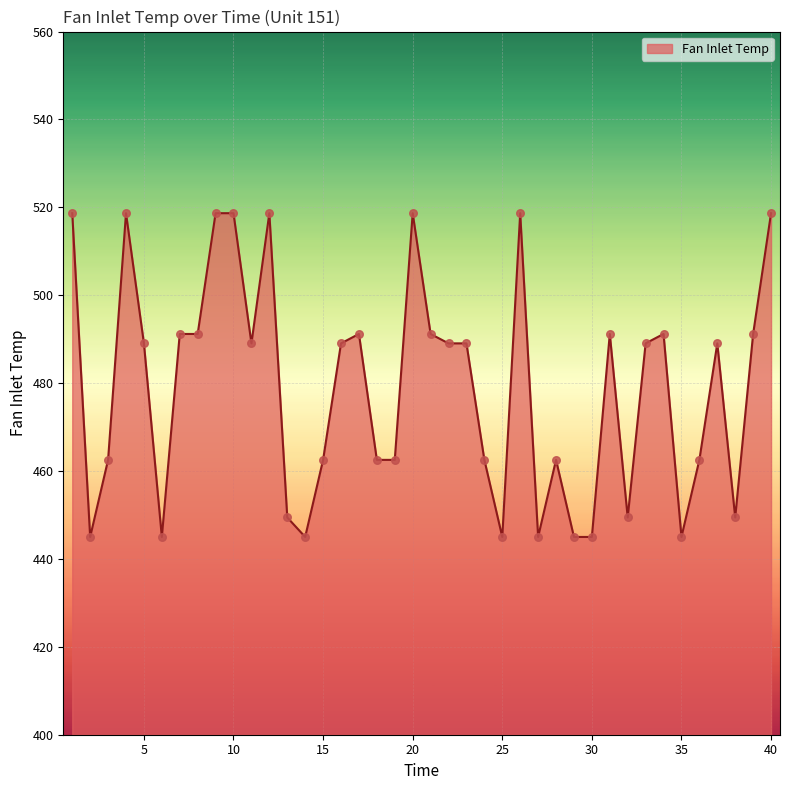

What is the maximum value shown in the chart?

518.7